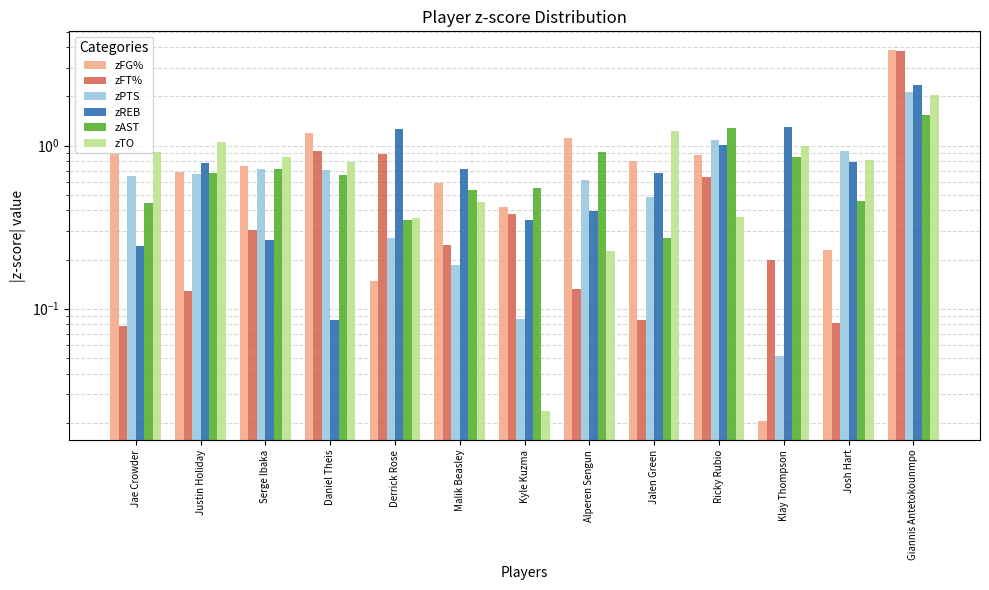

The value of zTO at Serge Ibaka is 1.5. True or false?

False